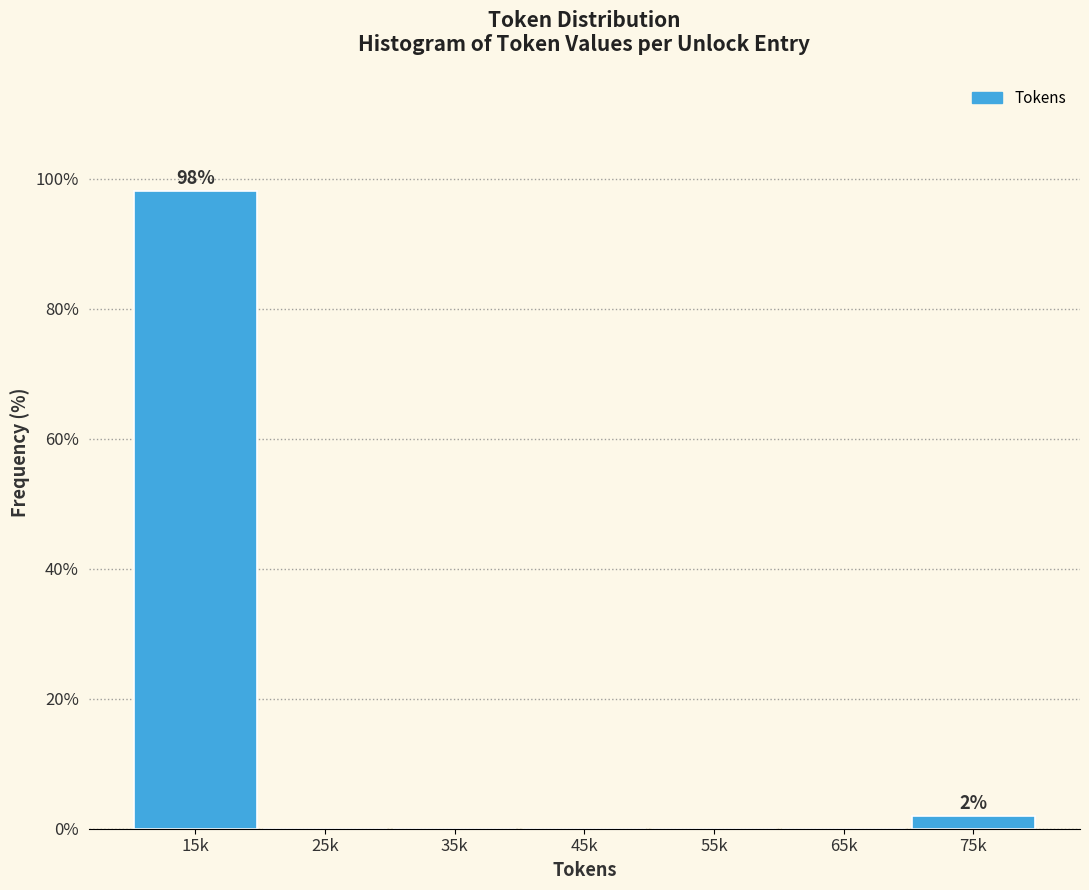

Reading left to right, list all the values displayed in this chart.

15k=98.1	25k=0.0	35k=0.0	45k=0.0	55k=0.0	65k=0.0	75k=1.9